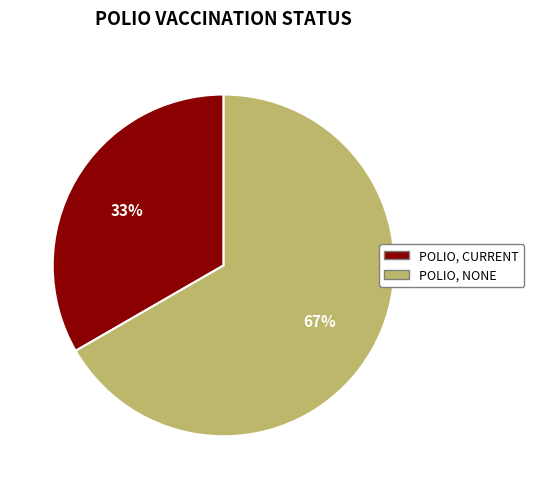

What percentage is the POLIO, NONE slice, to the nearest percent?

67%